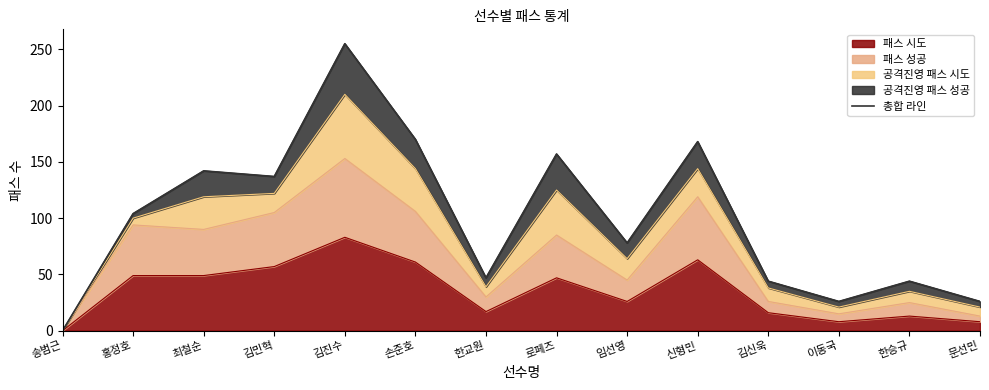

The chart shows a value of 104 at 홍정호. True or false?

True